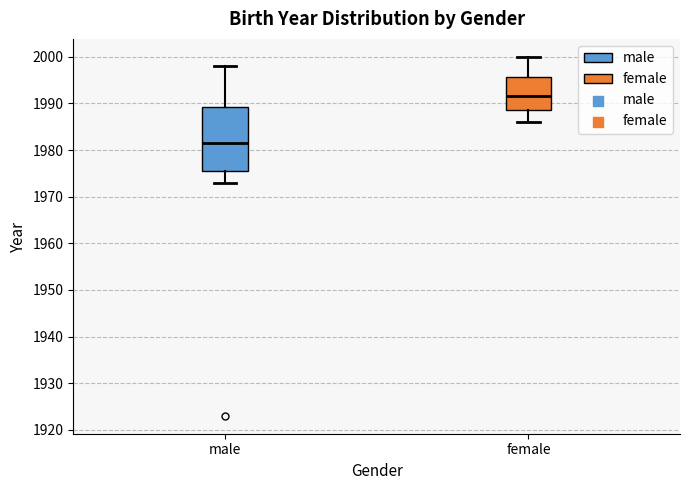

Reading left to right, read every box against the y-axis: the position of its median line, the range the box covers, and the ends of its whiskers. The values are not printed on the chart, so give them approximately, as read against the axis.

male: median 1982, box 1976 to 1989, whiskers 1973 to 1998
female: median 1992, box 1989 to 1996, whiskers 1986 to 2000